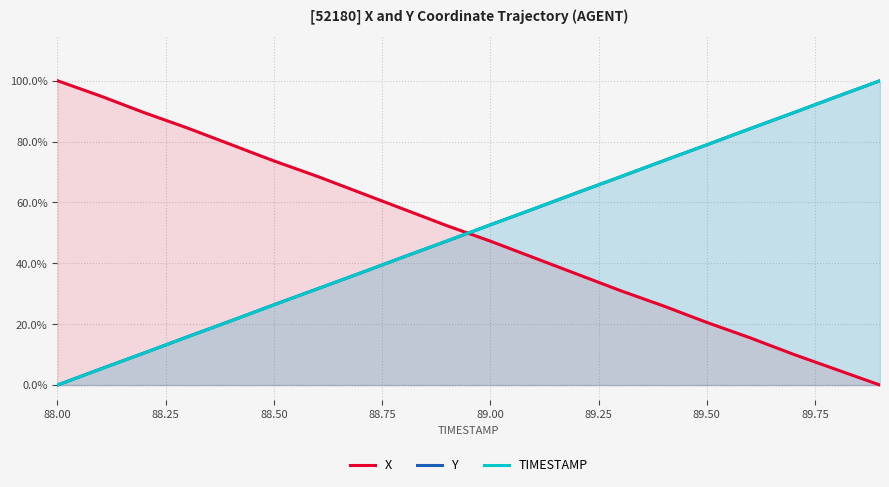

List the series in order of their peak value, lowest first.

X, Y, TIMESTAMP